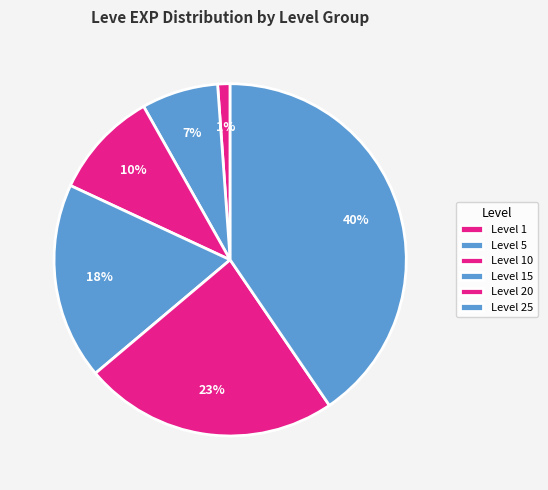

Count the number of slices in the pie.

6